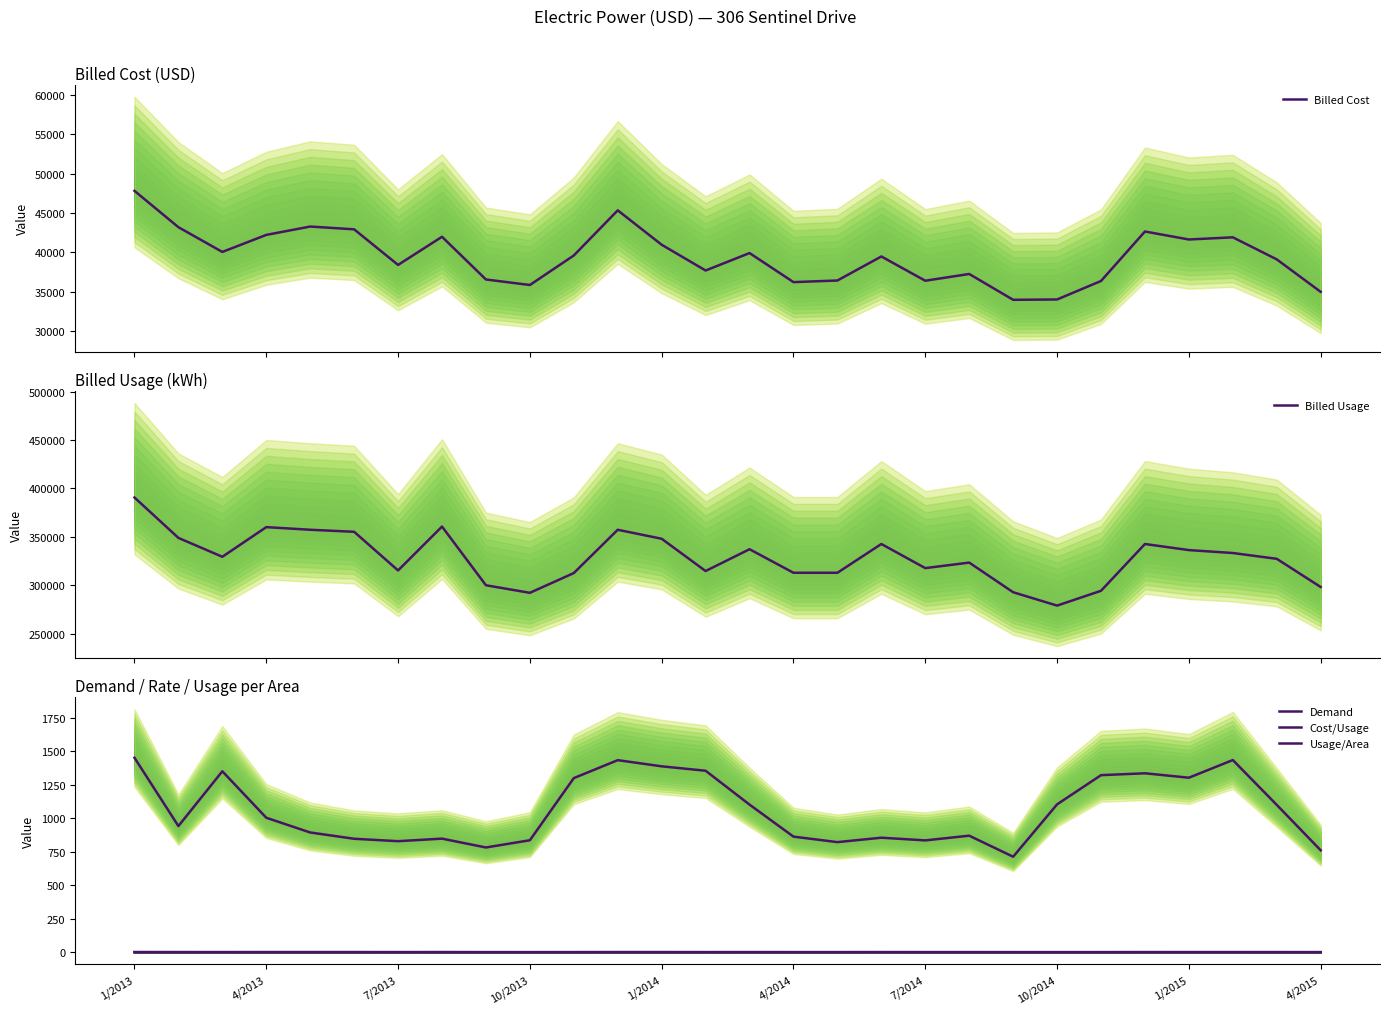

Count the number of categories in the chart.

28